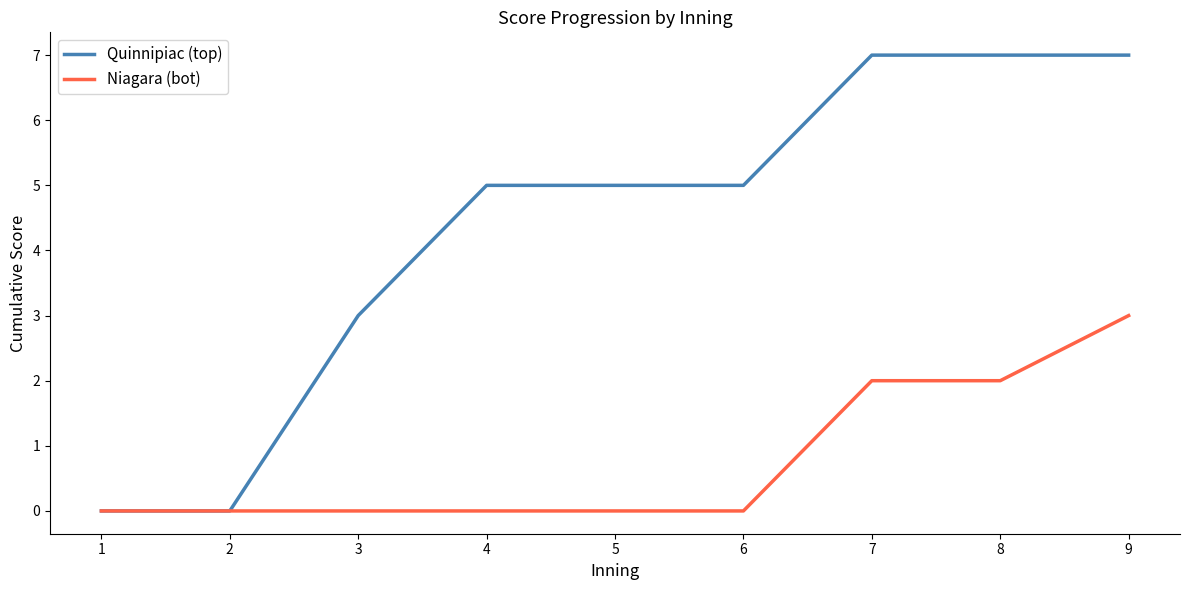

Reading left to right, what are all the values shown in this chart?

Quinnipiac (top): 1=0	2=0	3=3	4=5	5=5	6=5	7=7	8=7	9=7
Niagara (bot): 1=0	2=0	3=0	4=0	5=0	6=0	7=2	8=2	9=3